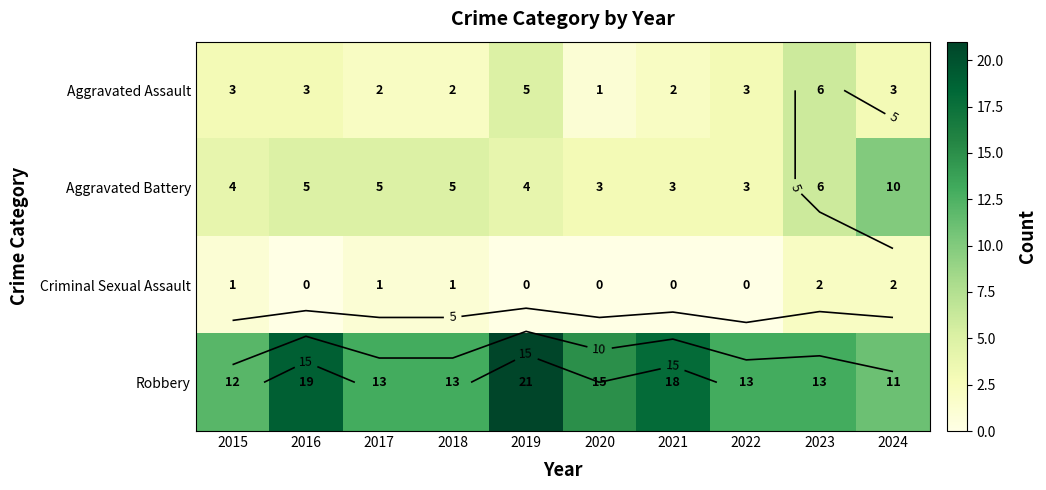

What is the sum of the Robbery values at 2016 and 2018?

32